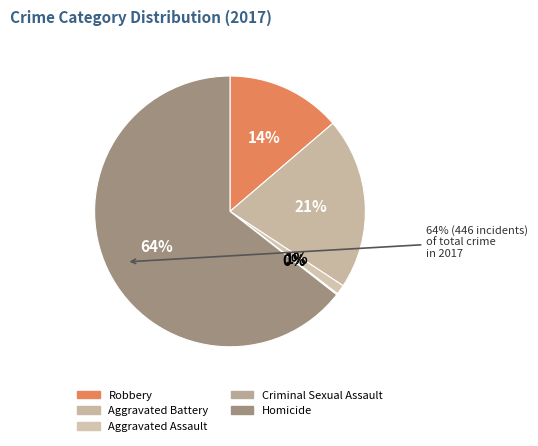

Count the number of slices in the pie.

5